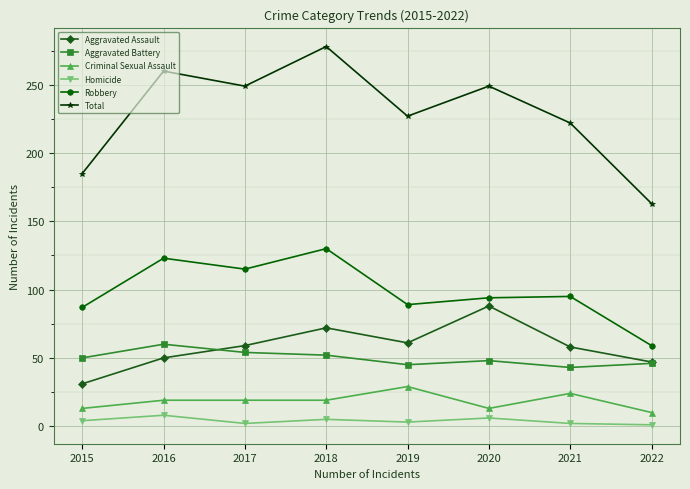

Rank the series by their maximum value, from lowest to highest.

Homicide, Criminal Sexual Assault, Aggravated Battery, Aggravated Assault, Robbery, Total